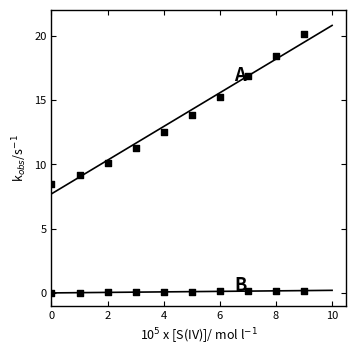

How many data points are displayed?

20